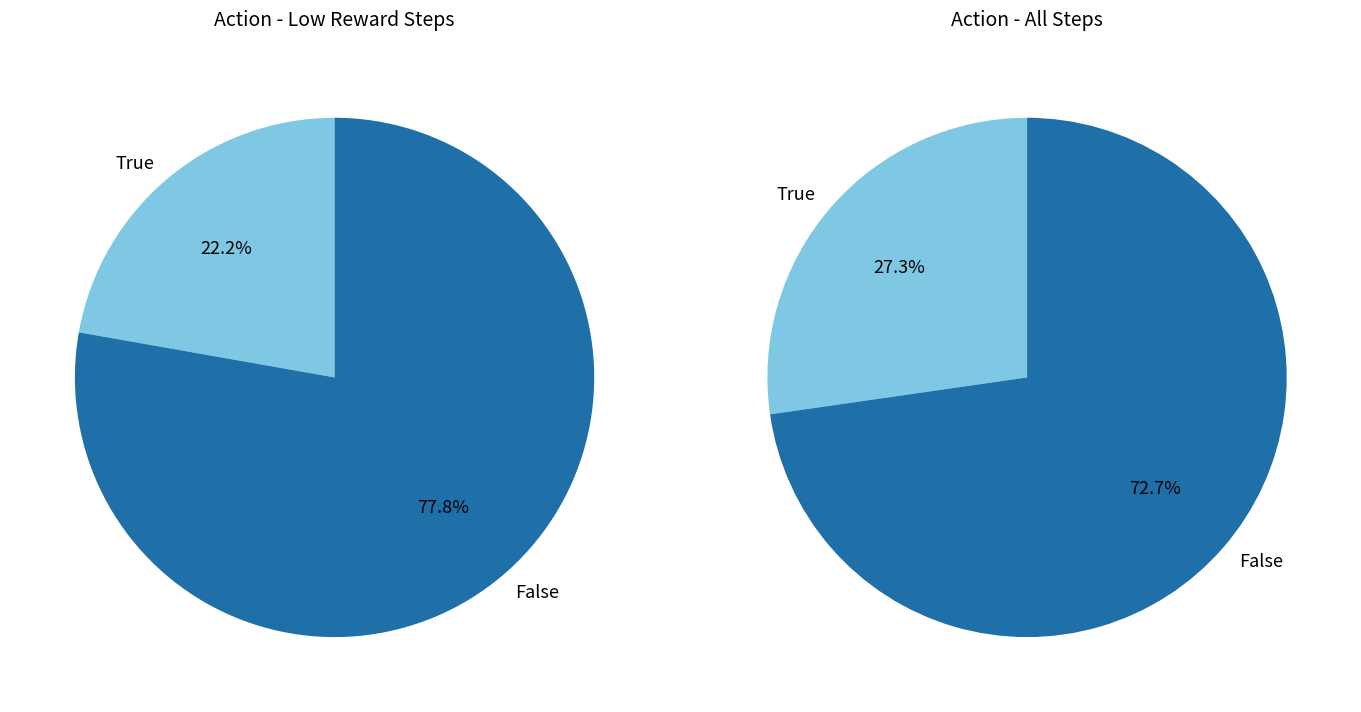

Does 1 account for over 50% of the chart?

No